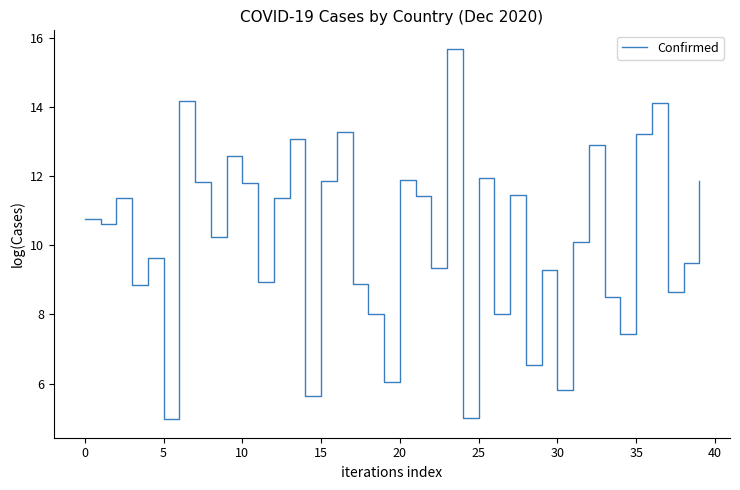

True or false: the data has more than 2 interior local peaks.

True